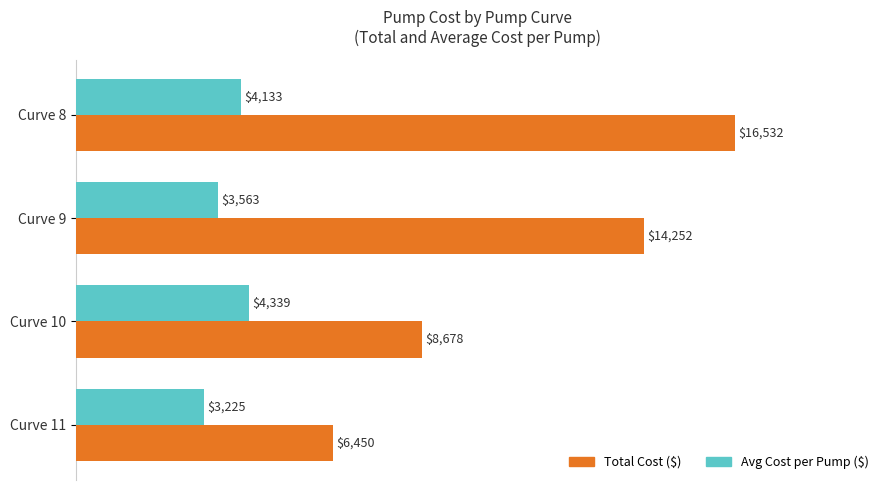

Which category has the lowest value in the Avg Cost per Pump ($) series?

Curve 11